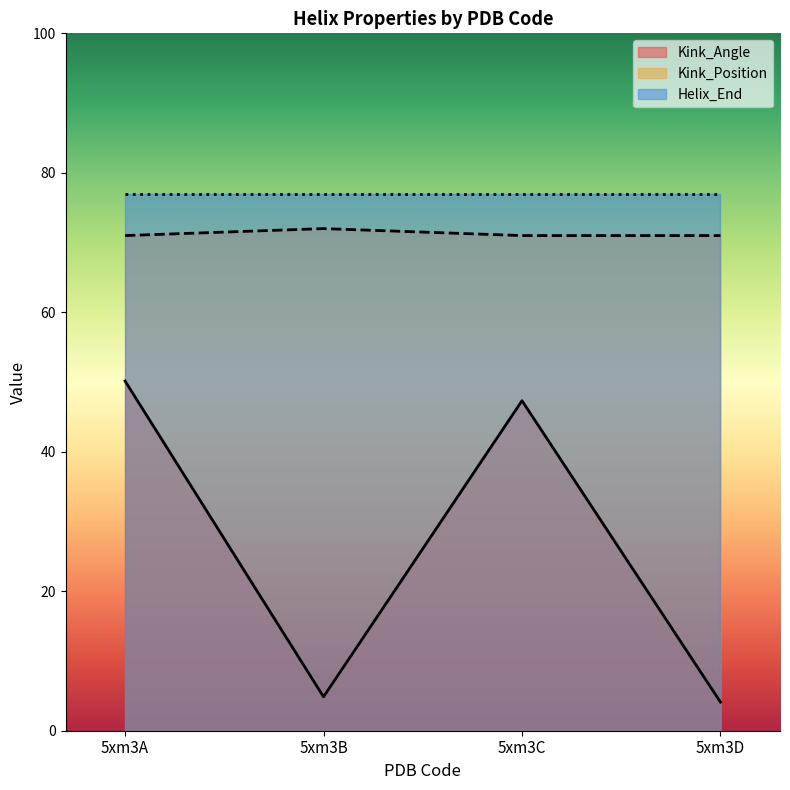

Does the chart display data point markers on the line(s)?

No